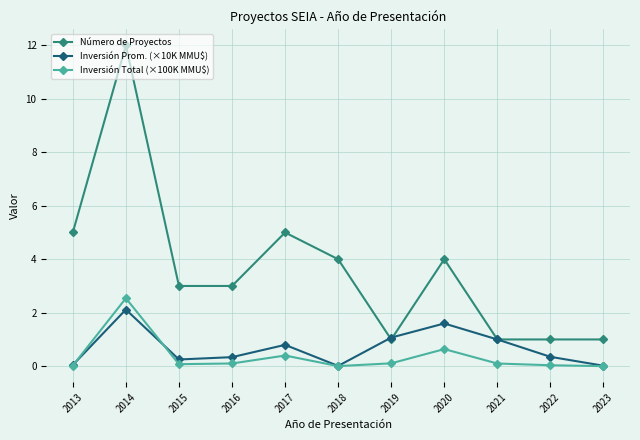

Between 2016 and 2020, which series saw the biggest shift?

Inversión Prom. (×10K MMU$)